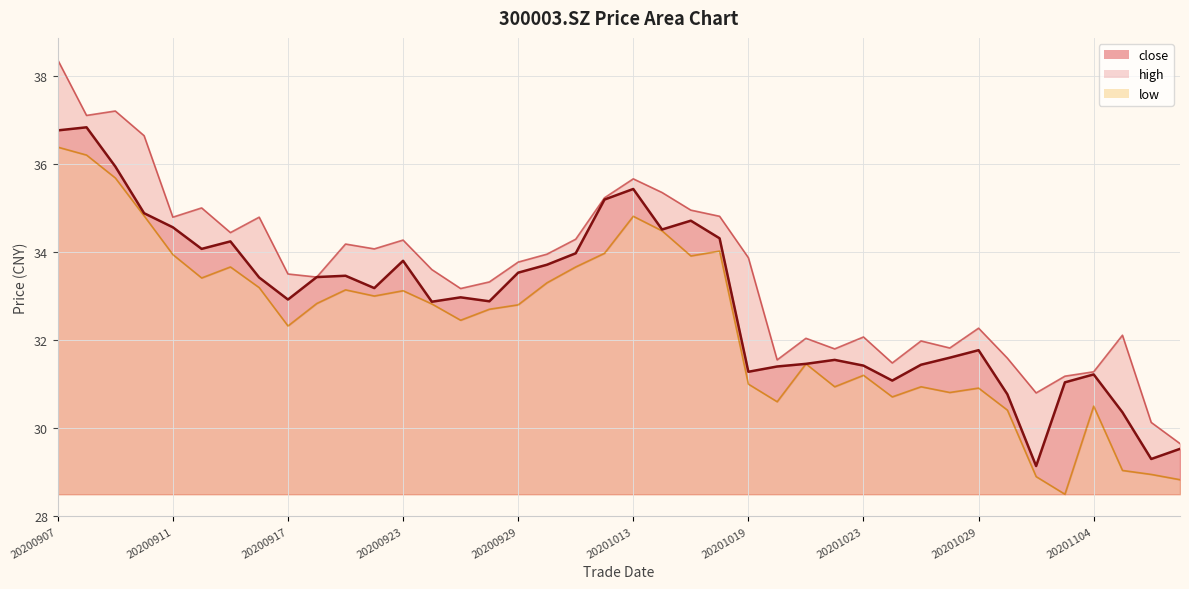

How many interior local valleys does the low series have?

10